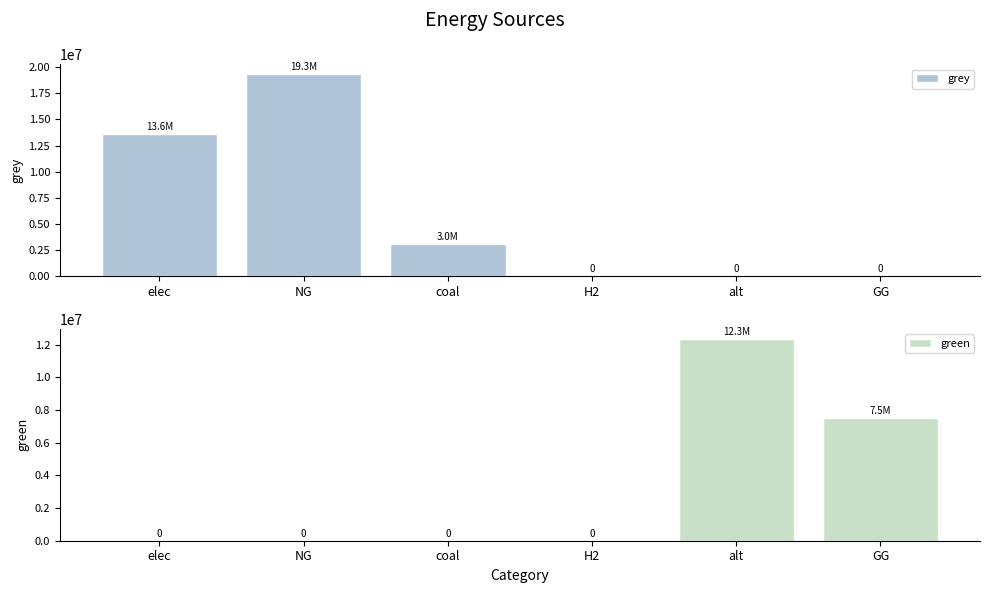

How many bars are there in each group?

2